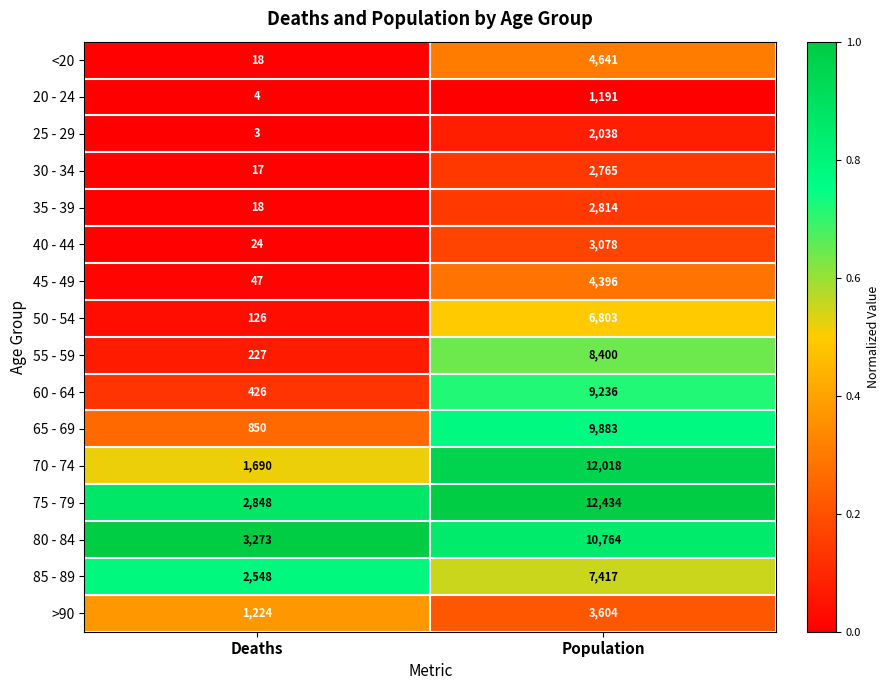

What is the difference between the maximum and minimum values in the 70 - 74 series?

10328